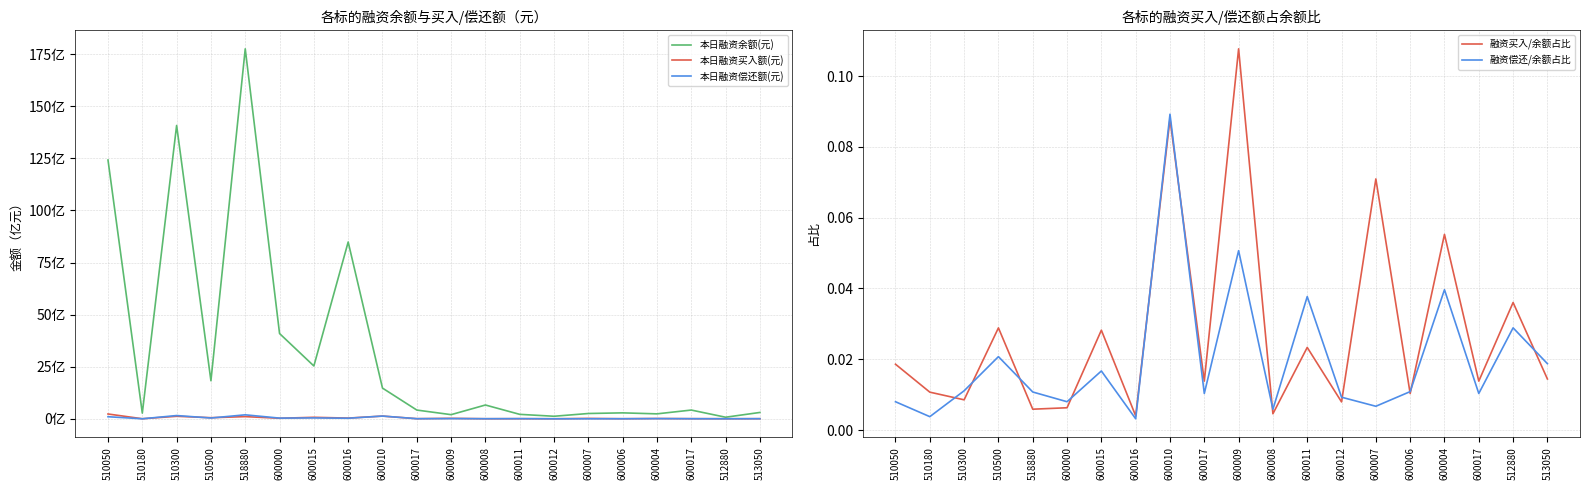

At which category does 融资偿还/余额占比 reach its first local valley?

510180